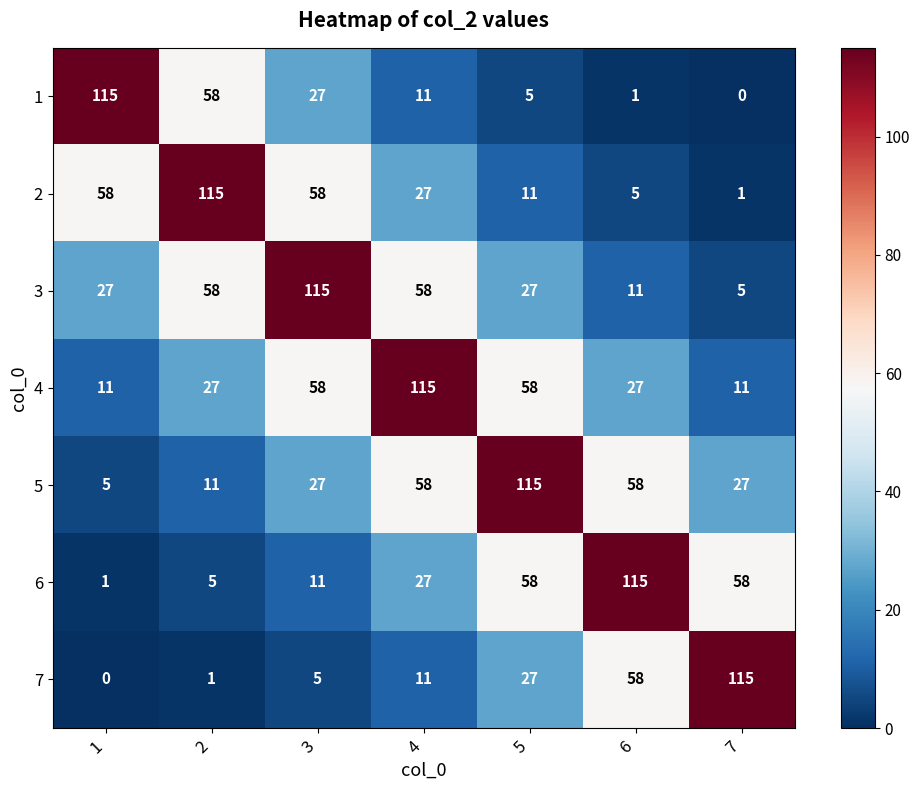

Rank the categories by 1 value from lowest to highest.

7, 6, 5, 4, 3, 2, 1